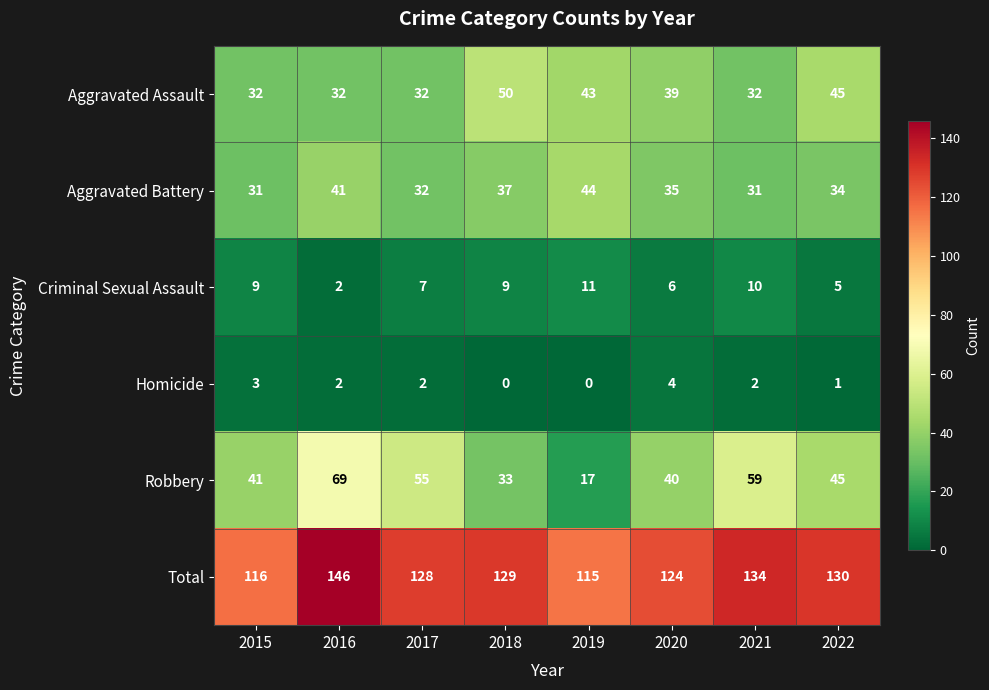

Which series changed the most between 2019 and 2020?

Robbery